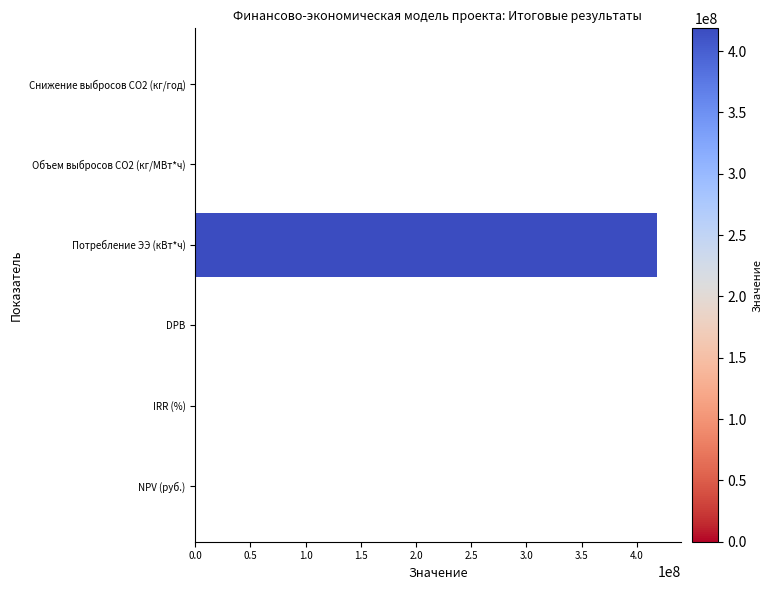

Are the bars grouped side by side (vs. stacked)?

No